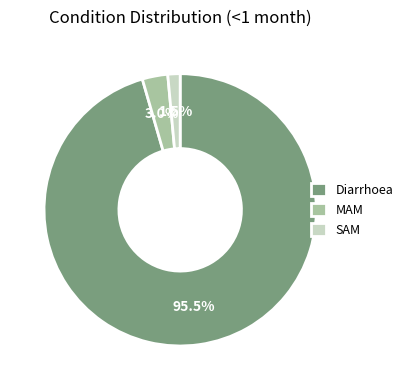

Rank the categories by value from lowest to highest.

SAM, MAM, Diarrhoea